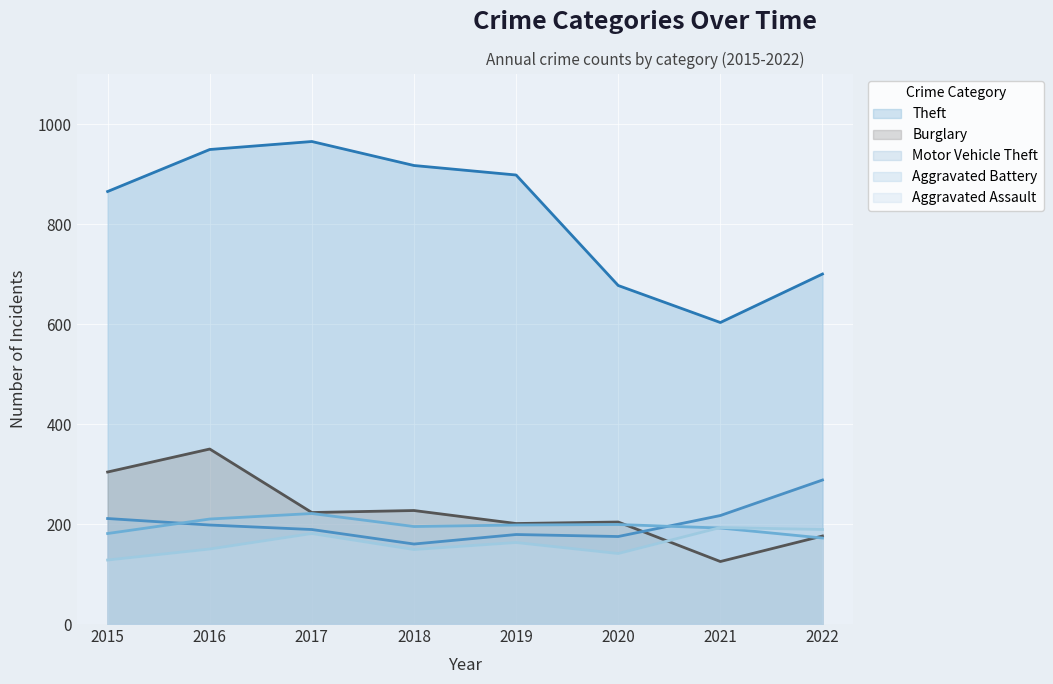

Reading right to left, transcribe all the data shown in this chart.

Theft (line): 2022=700	2021=603	2020=677	2019=898	2018=917	2017=965	2016=949	2015=865
Burglary (line): 2022=176	2021=125	2020=204	2019=201	2018=227	2017=223	2016=350	2015=304
Motor Vehicle Theft (line): 2022=288	2021=217	2020=175	2019=179	2018=160	2017=189	2016=198	2015=211
Aggravated Battery (line): 2022=172	2021=192	2020=199	2019=198	2018=195	2017=221	2016=210	2015=181
Aggravated Assault (line): 2022=189	2021=193	2020=141	2019=163	2018=149	2017=181	2016=150	2015=128